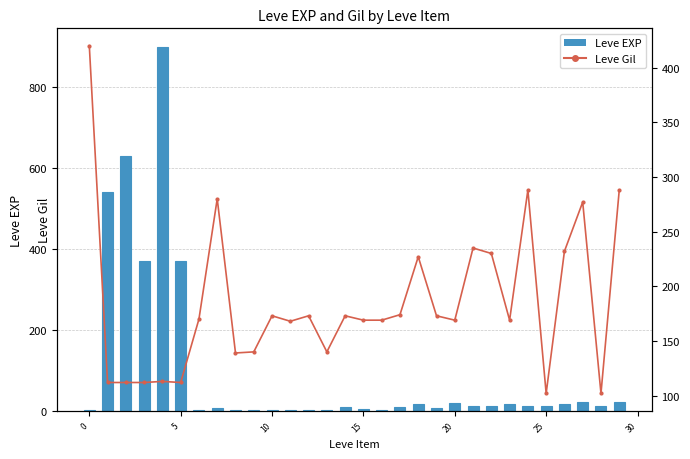

What is the difference between the highest and lowest values at 11?

165